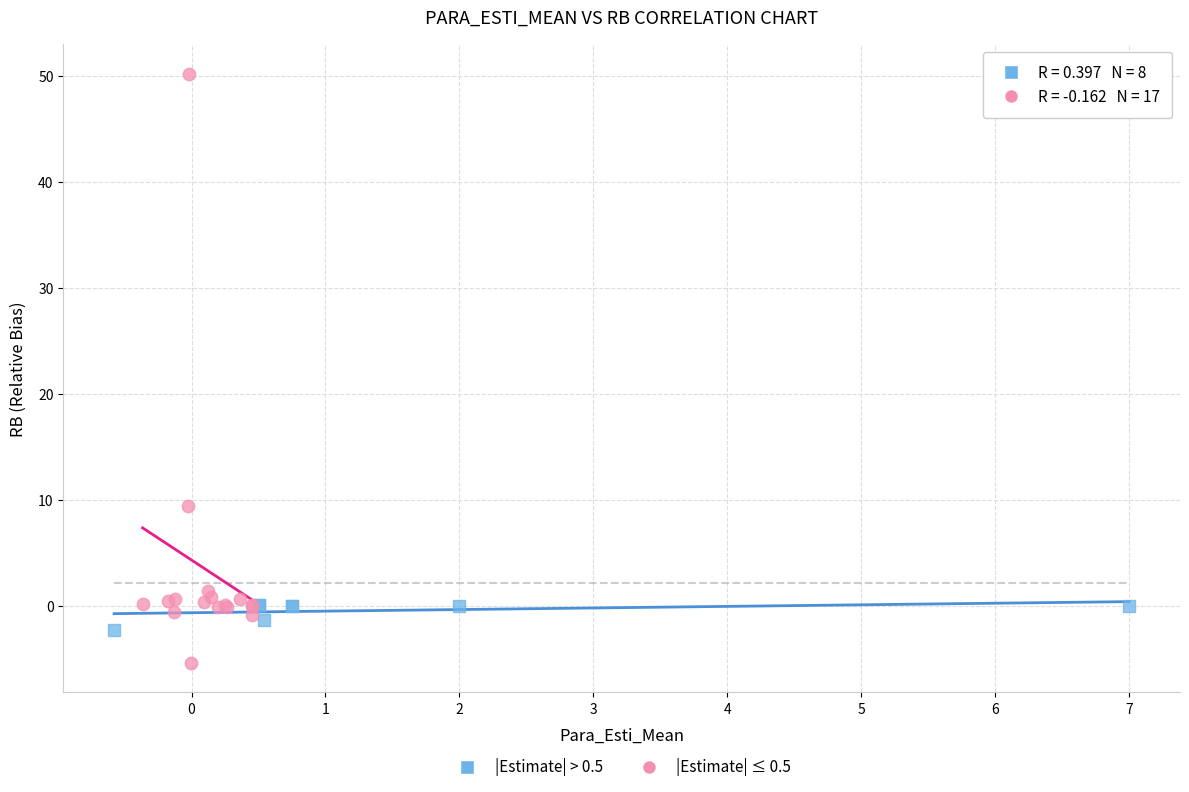

Which series has the widest spread of Y values?

|Estimate| ≤ 0.5